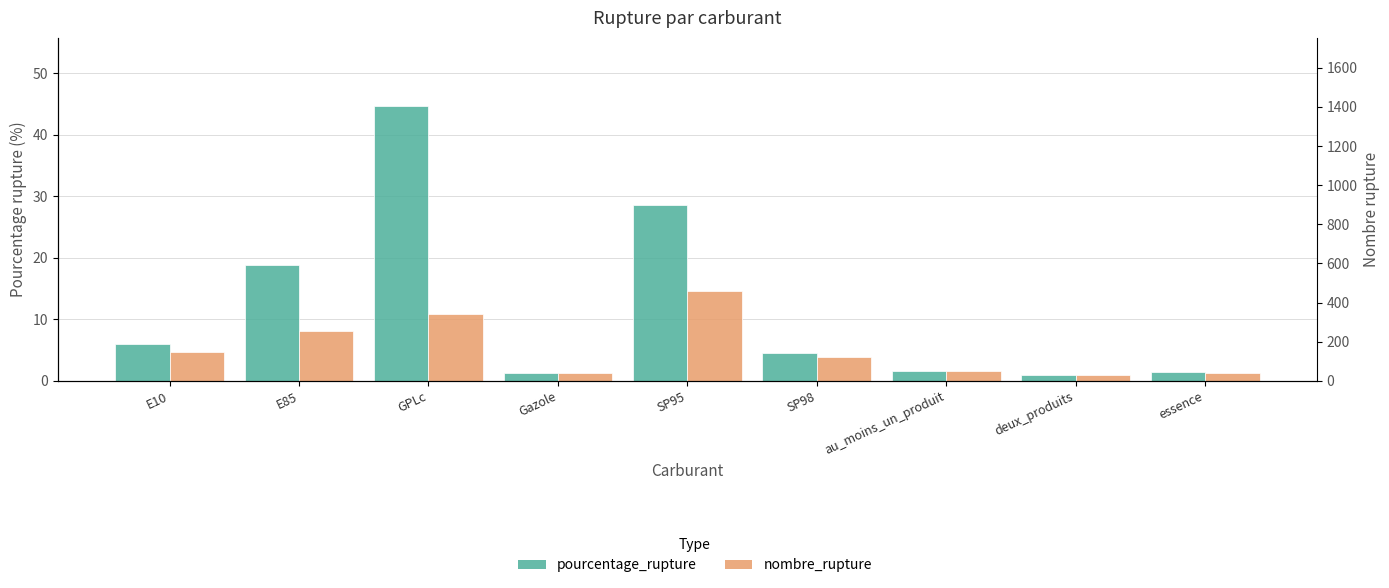

How many categories are shown in the chart?

9